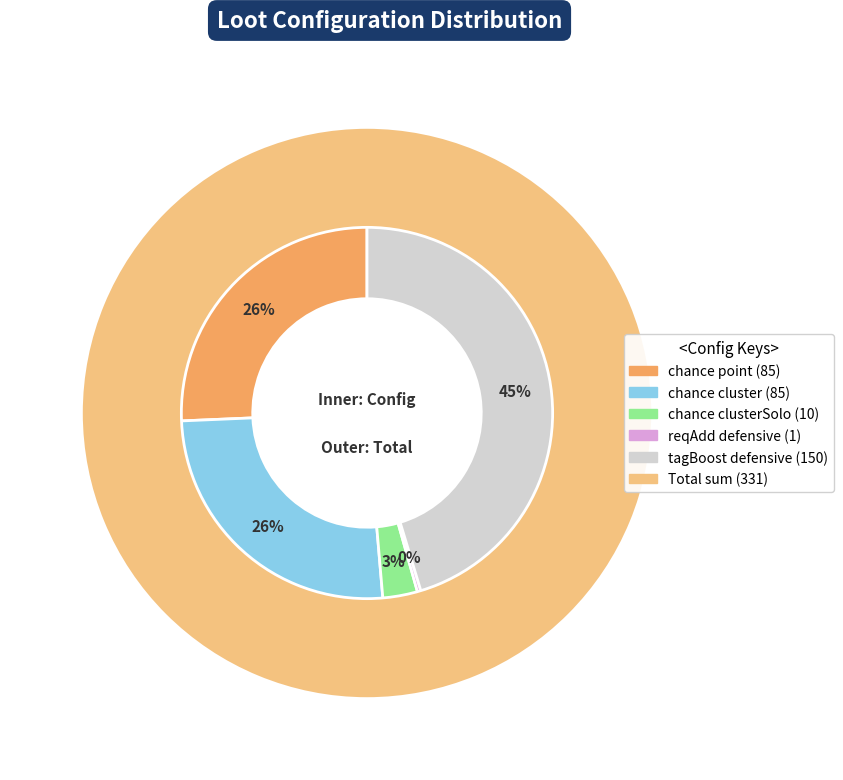

Do chance point and reqAdd defensive together represent more than half of the pie?

No